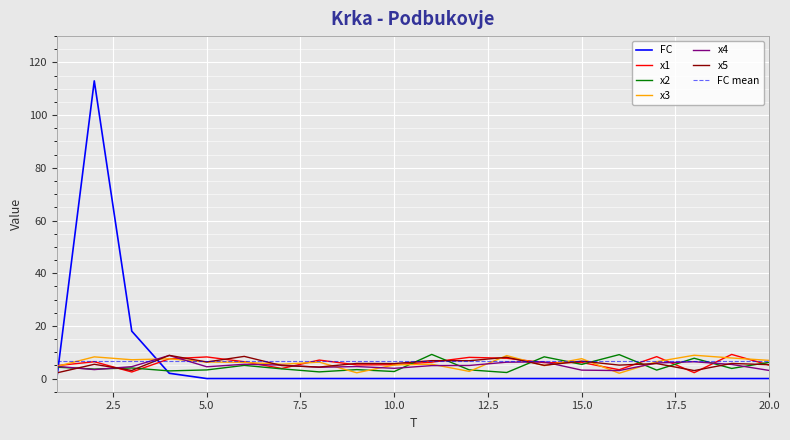

What is the difference between the x1 values at 17 and 18?

6.1